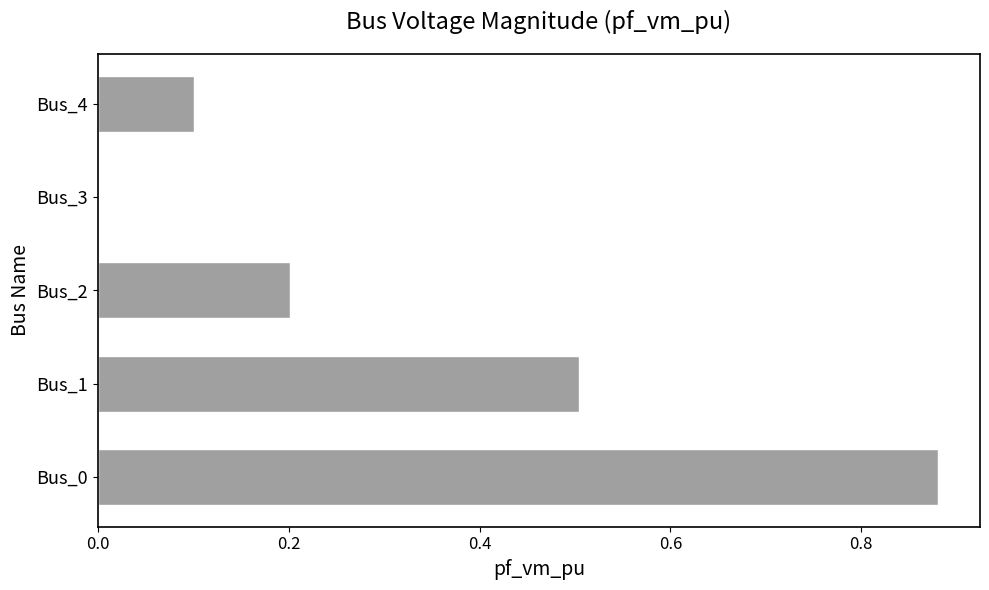

True or false: the data shows 0.2 at Bus_2.

True